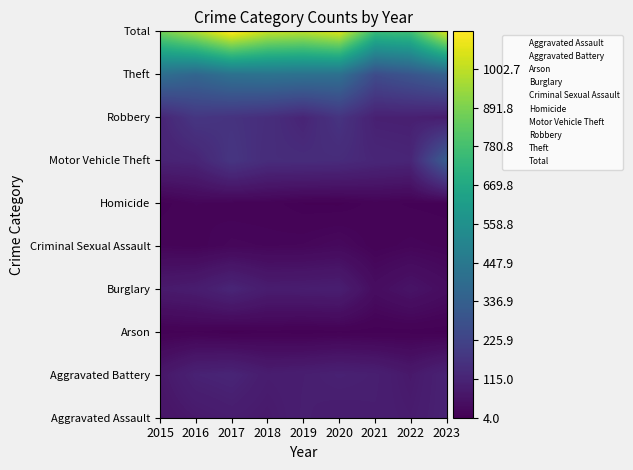

What is the sum of all Criminal Sexual Assault values?

187